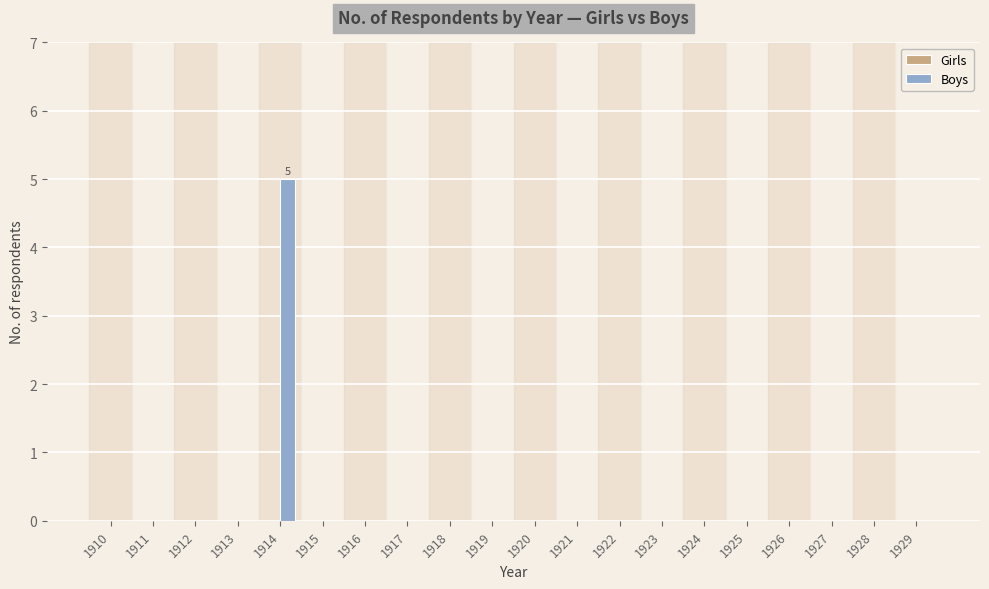

The value at 1916 is -2. True or false?

False